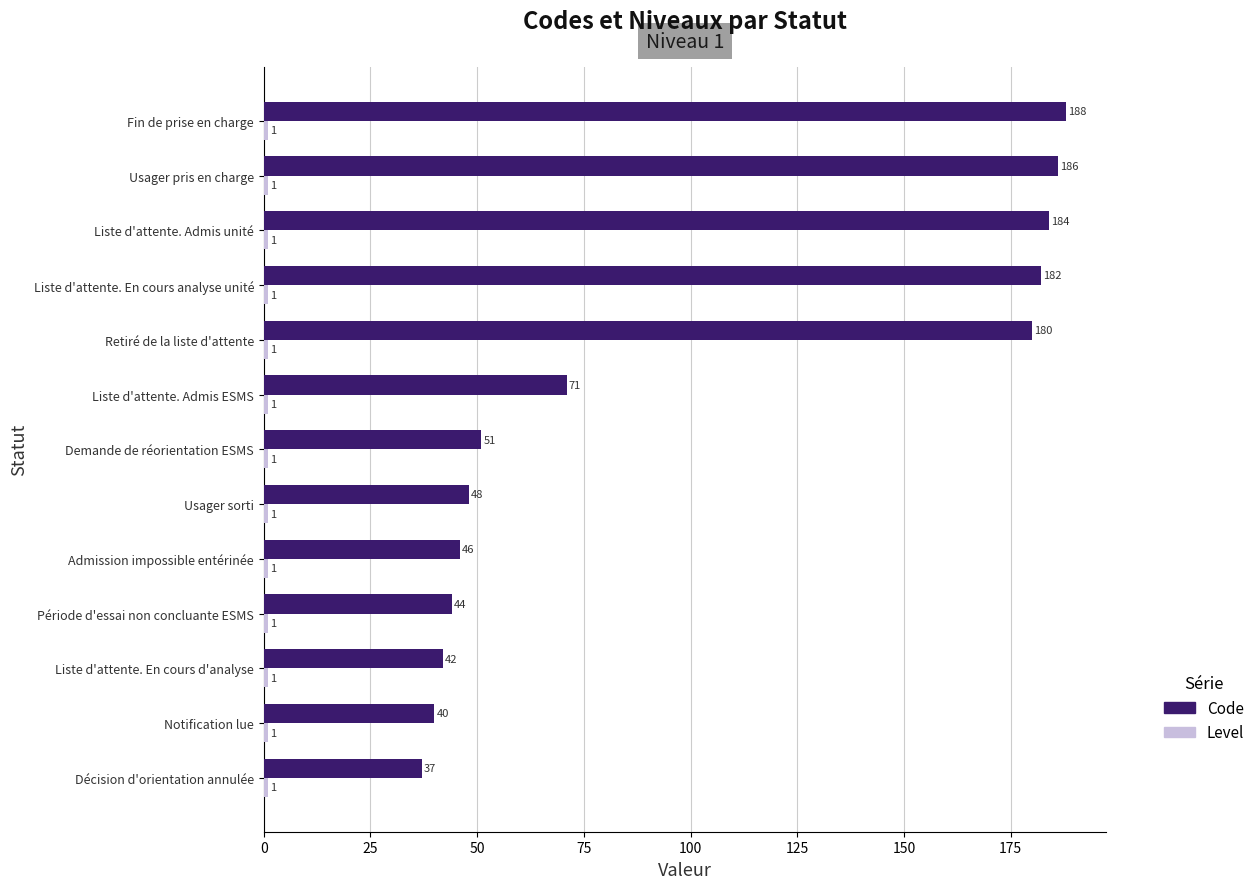

At which category is the sum across all series the highest?

Fin de prise en charge